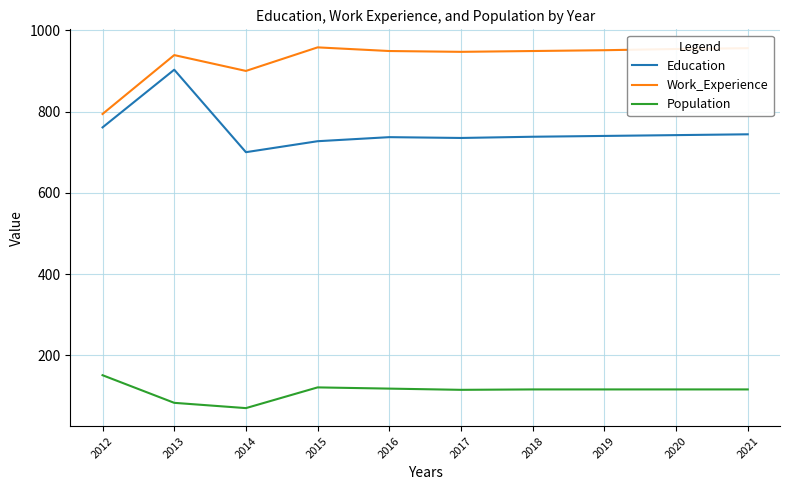

Which series has the widest spread of values?

Education